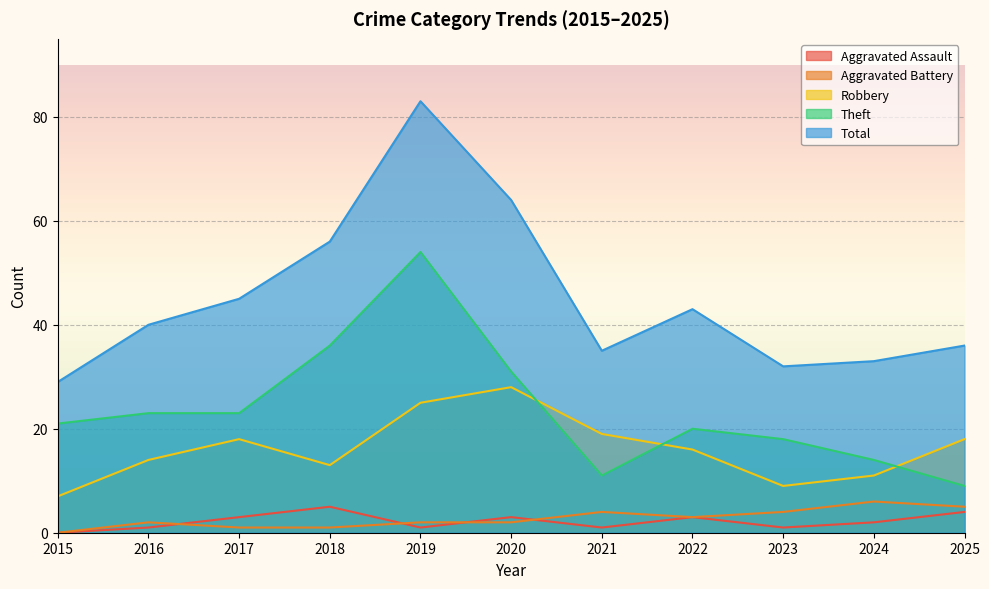

In Robbery, how many points are lower than both neighbors (excluding endpoints)?

2